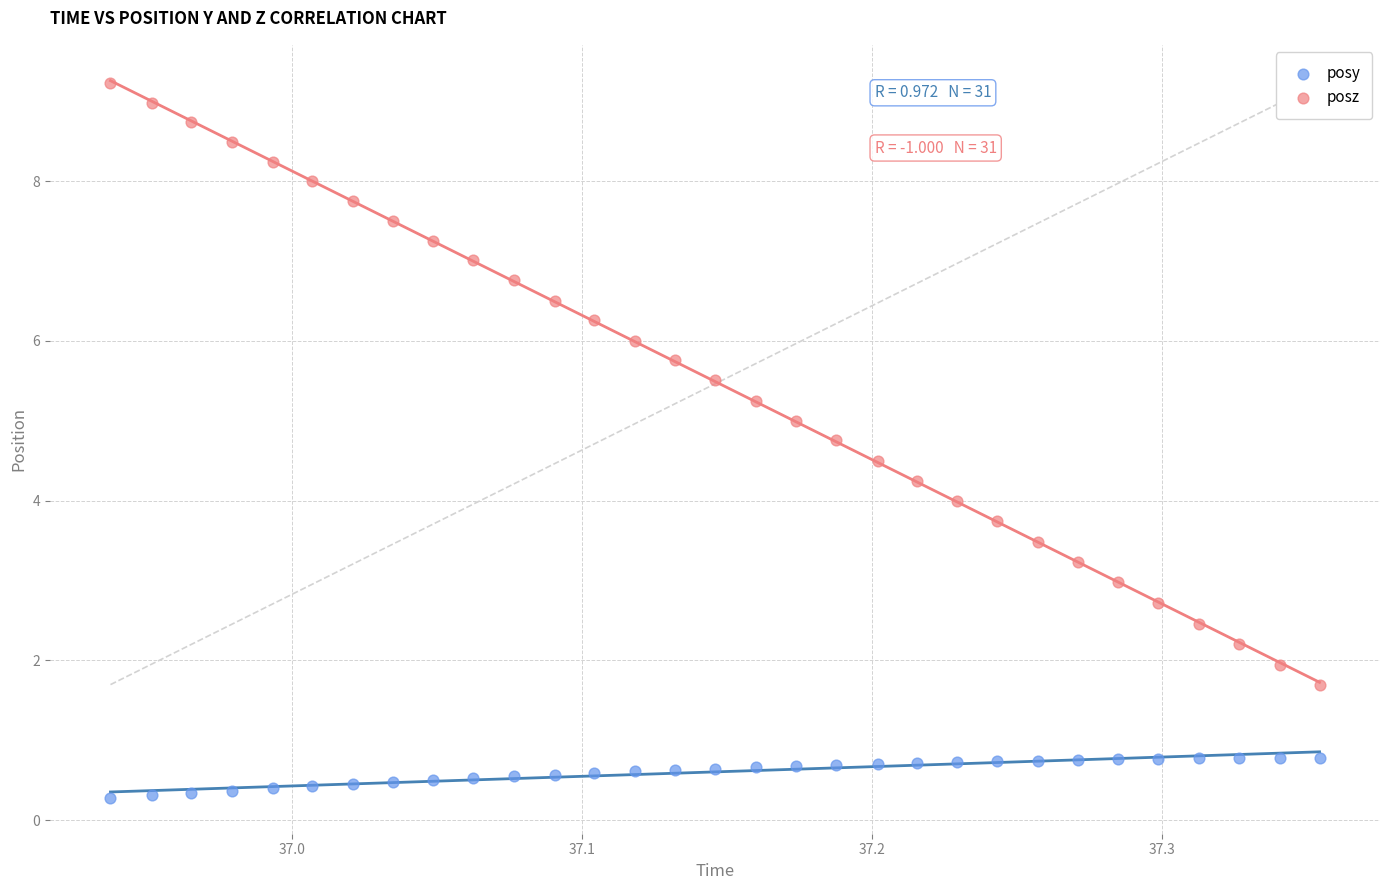

Which series has the largest Y range (max minus min)?

posz